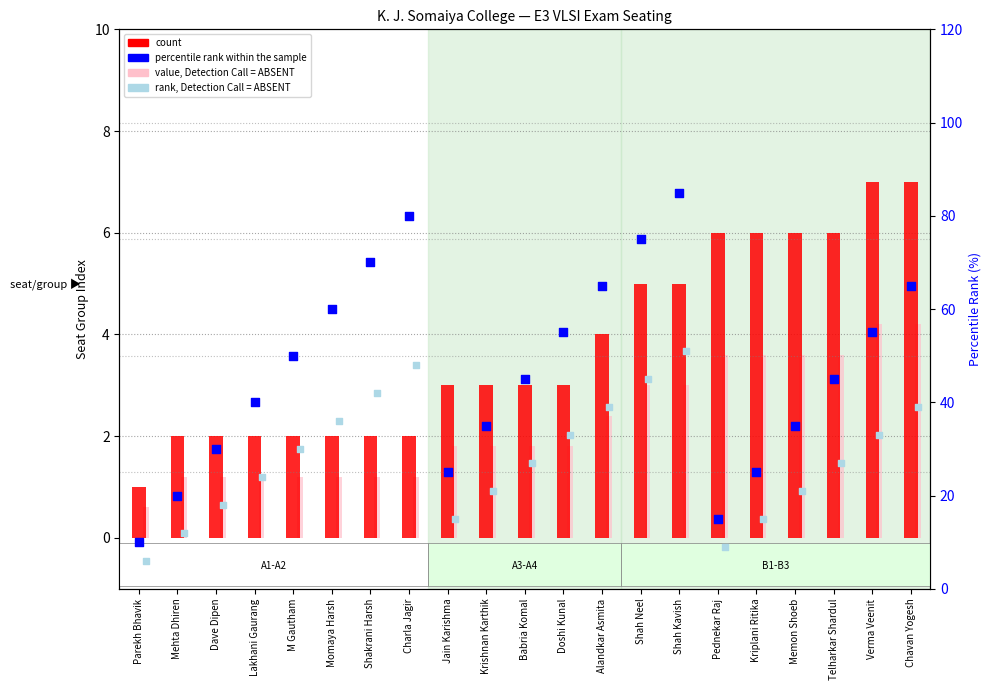

At which category is the sum across all series the highest?

Shah Kavish